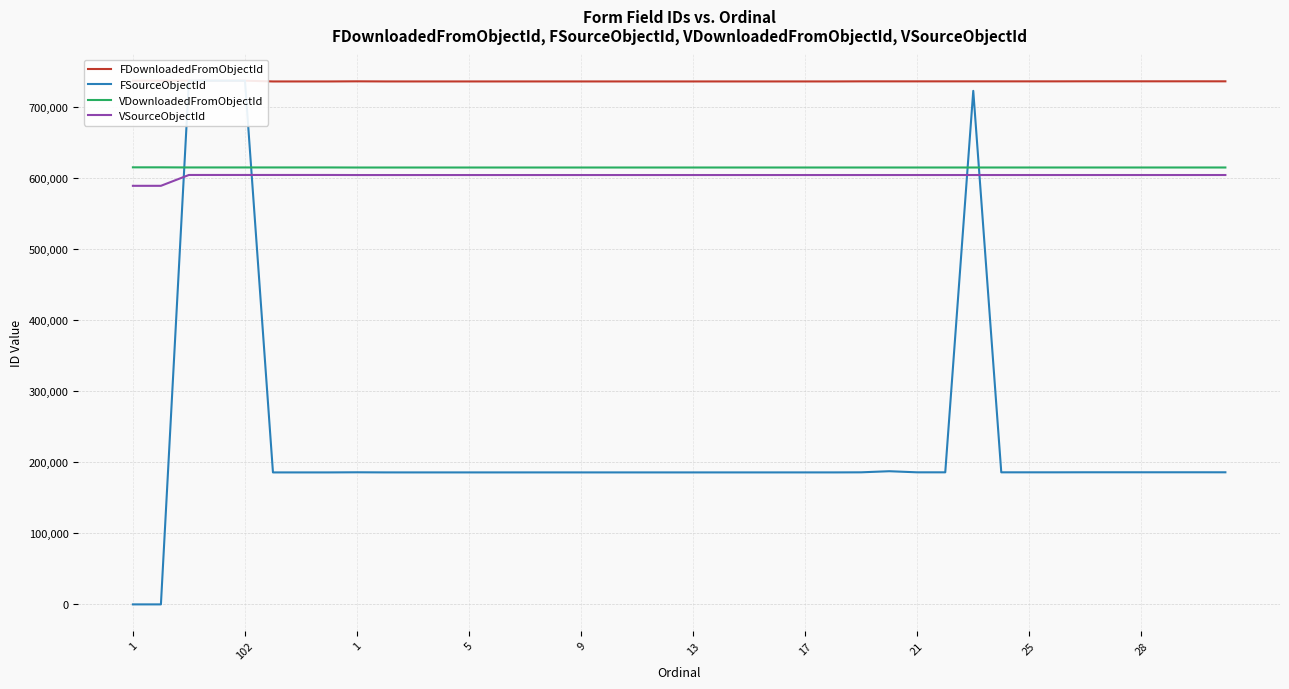

Rank the series at 17 from lowest to highest value.

FSourceObjectId, VSourceObjectId, VDownloadedFromObjectId, FDownloadedFromObjectId